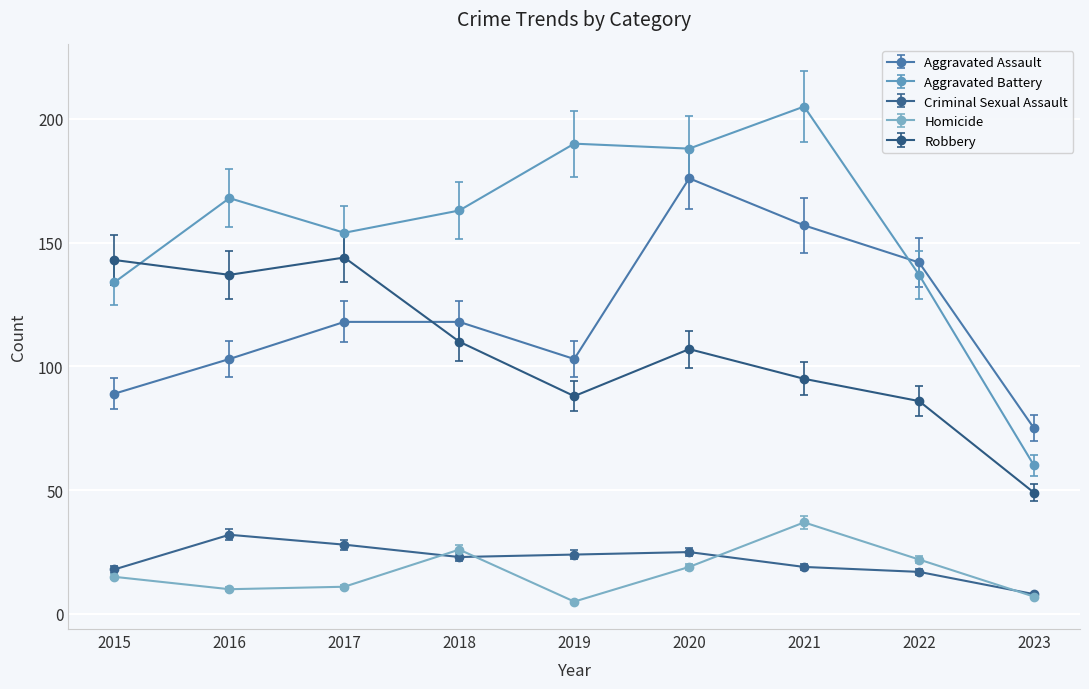

How many categories are shown in the chart?

9